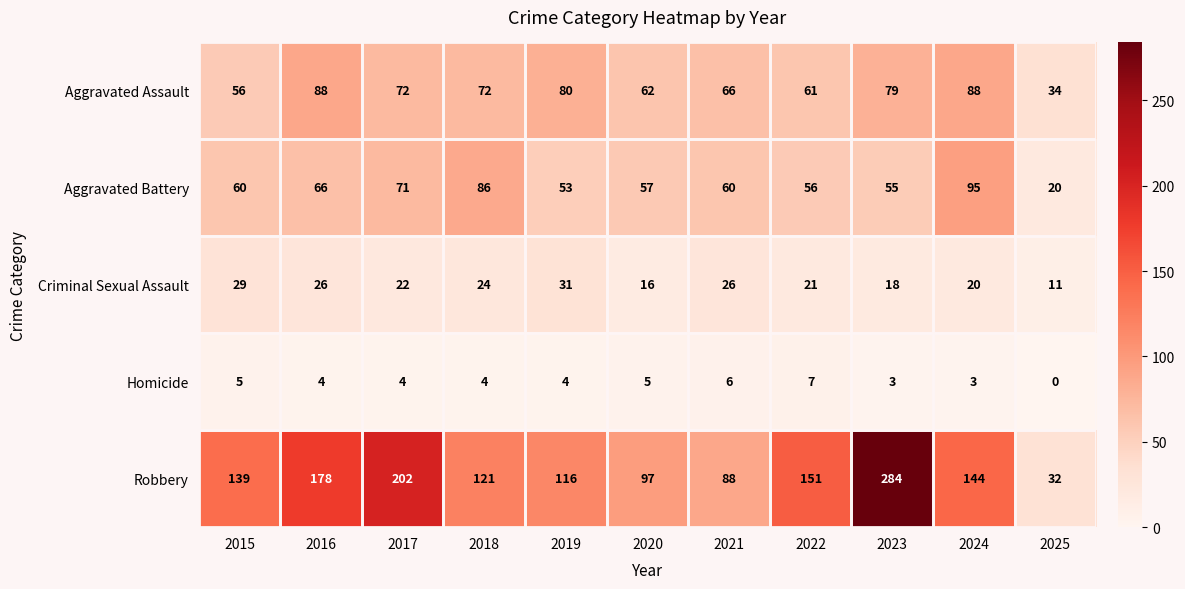

Which series changed the most between 2017 and 2023?

Robbery